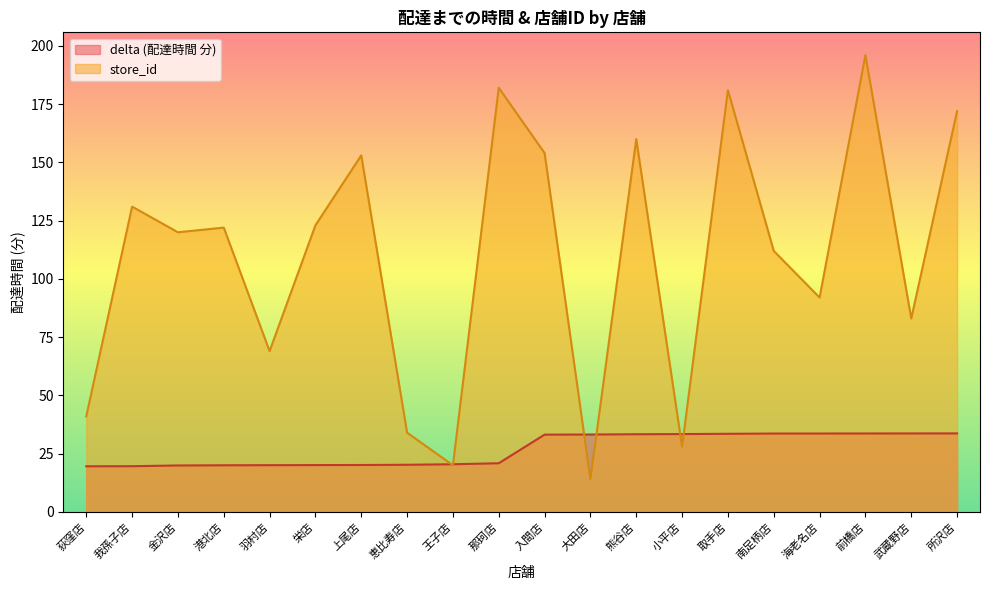

Rank the categories by store_id value from lowest to highest.

大田店, 王子店, 小平店, 恵比寿店, 荻窪店, 羽村店, 武蔵野店, 海老名店, 南足柄店, 金沢店, 港北店, 栄店, 我孫子店, 上尾店, 入間店, 熊谷店, 所沢店, 取手店, 那珂店, 前橋店